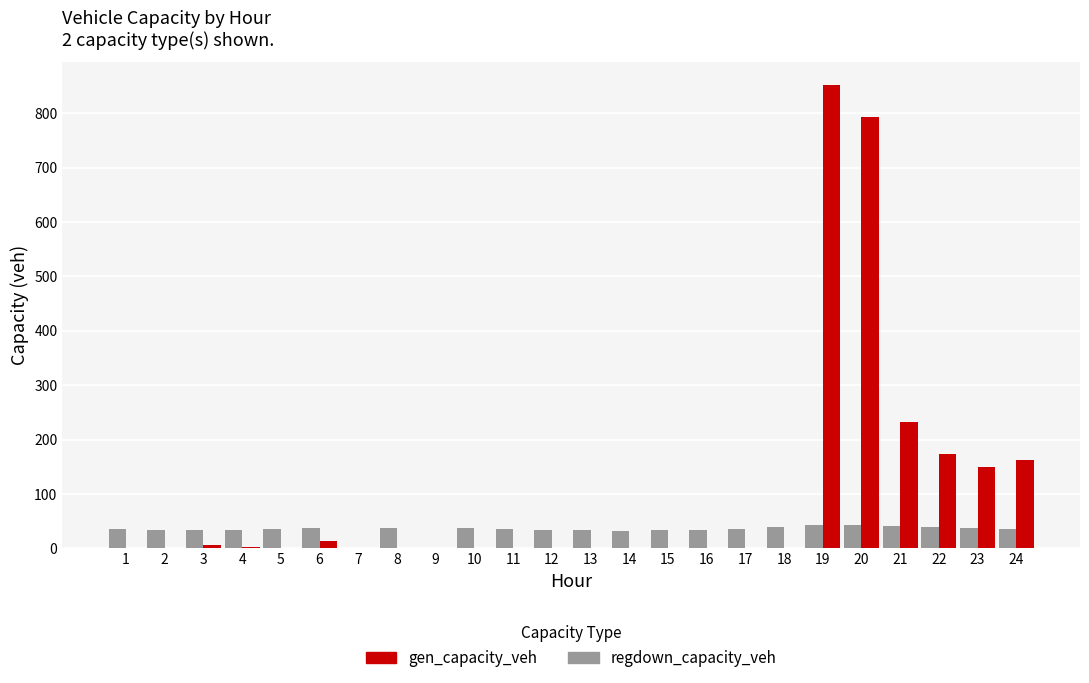

How many data points in gen_capacity_veh are above 0?

10